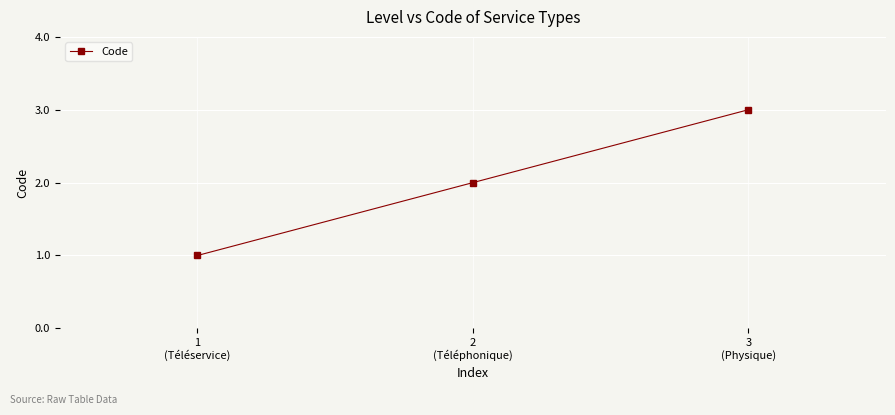

What is the difference between the values at 1
(Téléservice) and 2
(Téléphonique)?

1